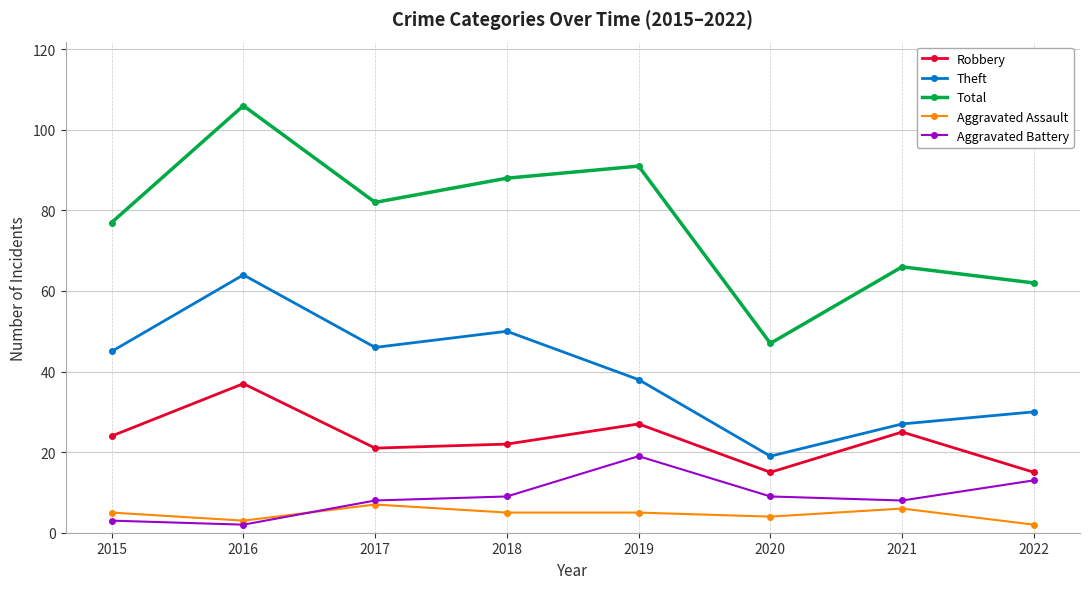

What is the value of the Aggravated Assault point at the 5th from the left?

5